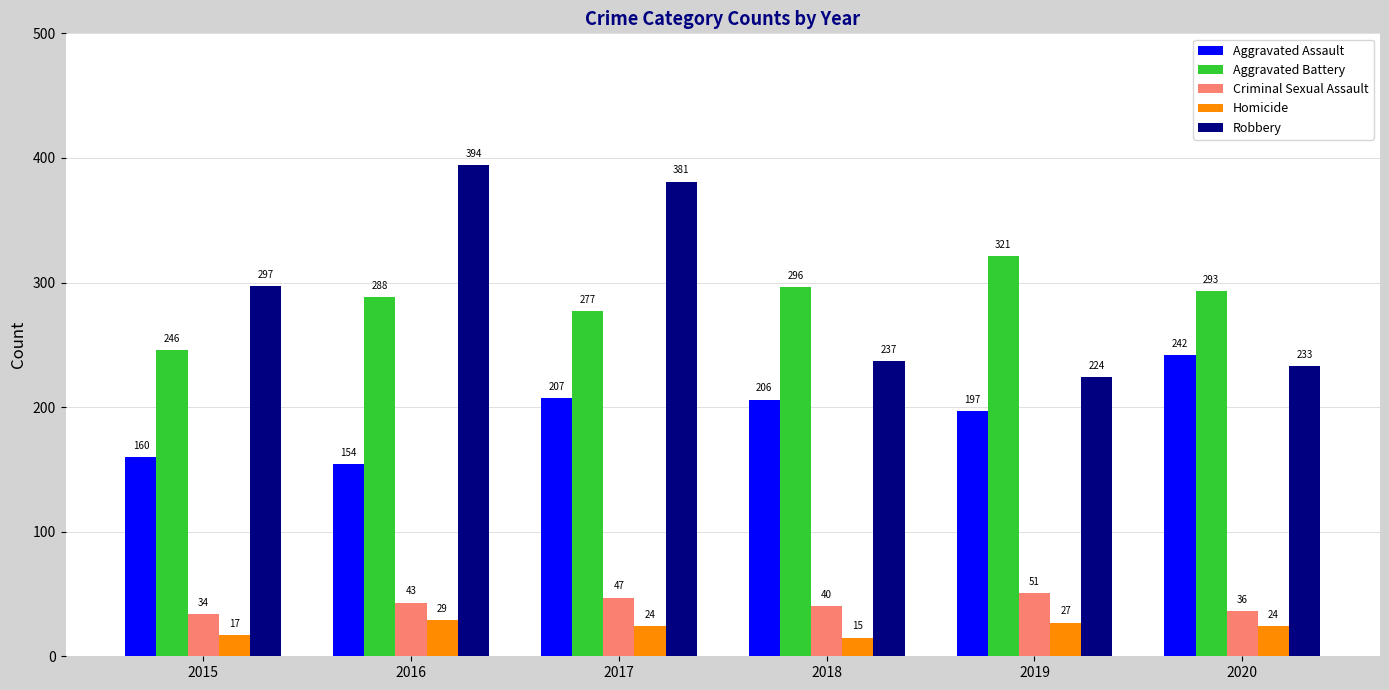

How many distinct data groups are displayed?

5